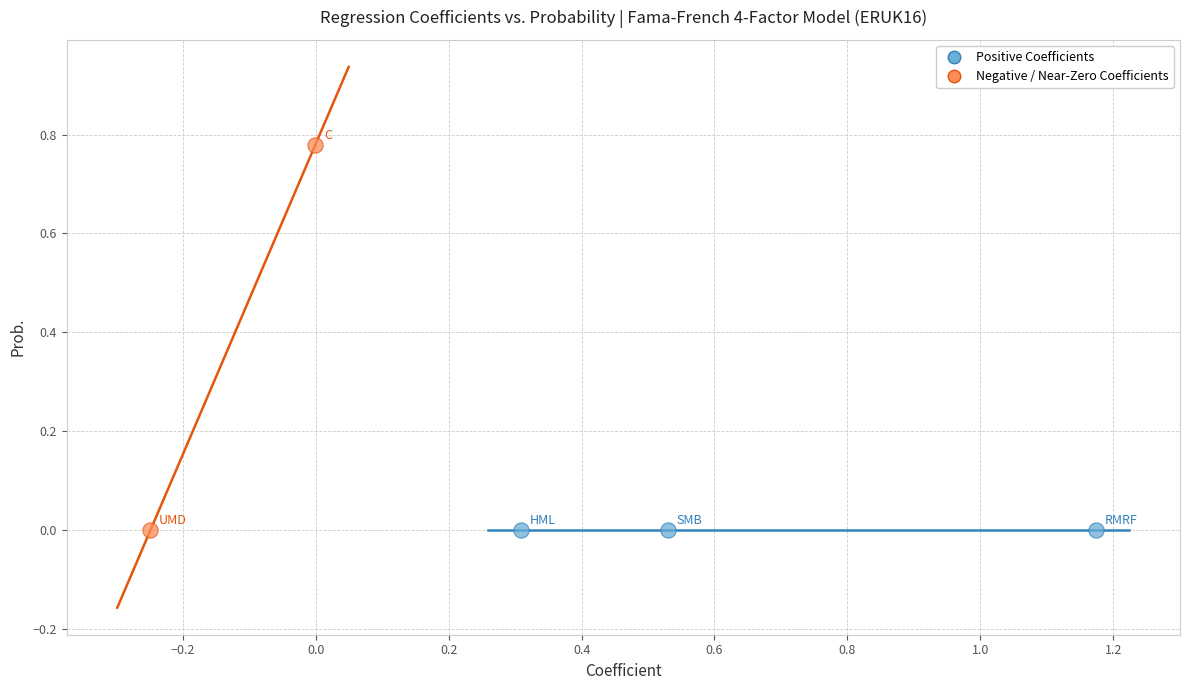

Which series contains the highest Y value?

Negative / Near-Zero Coefficients